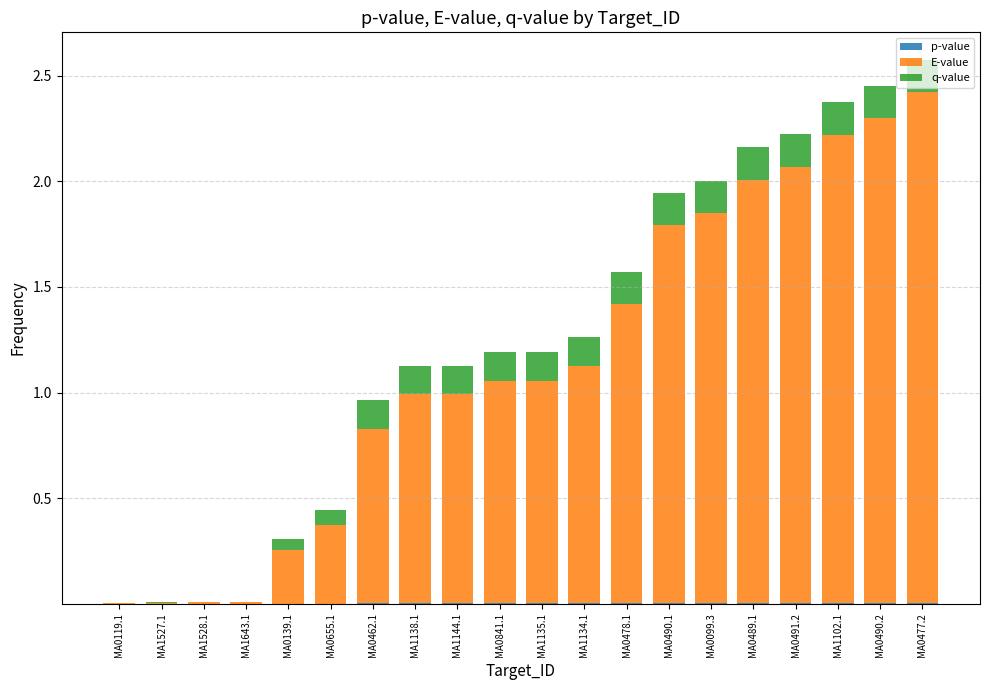

Which series changed the most between MA0119.1 and MA0489.1?

E-value